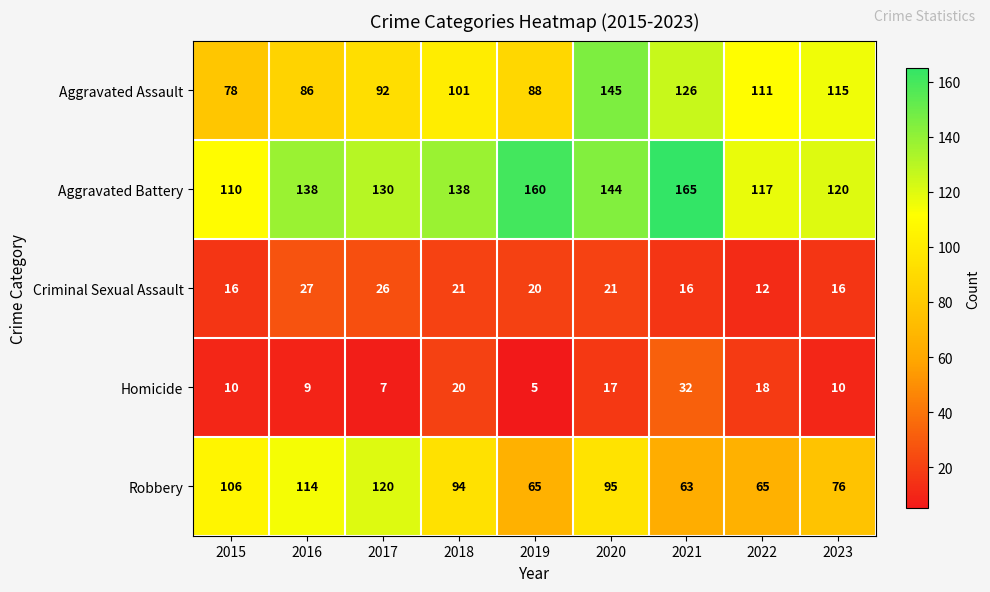

Is it true that Aggravated Assault equals 133 at 2016?

False